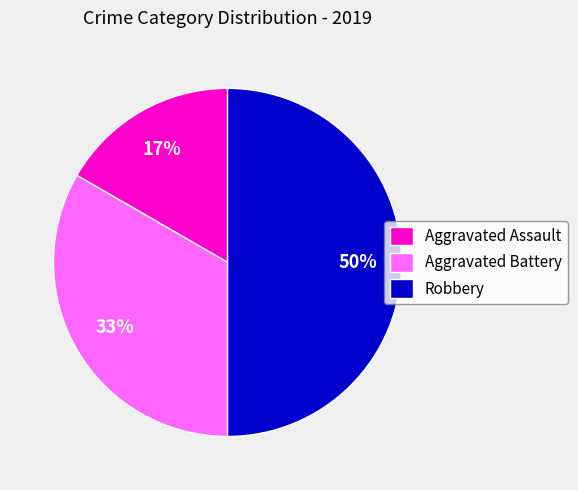

Between Robbery and Aggravated Battery, which is larger?

Robbery